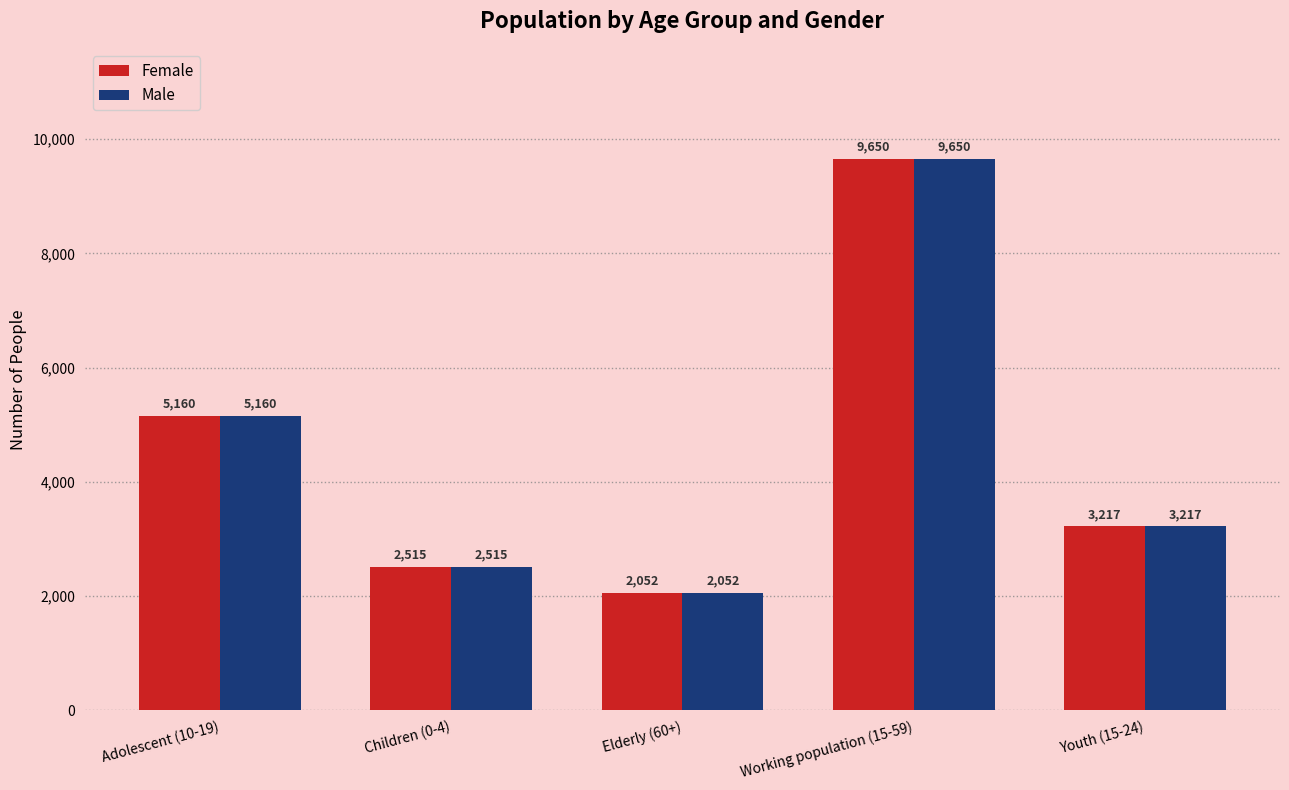

What is the lowest value of the Female series?

2052